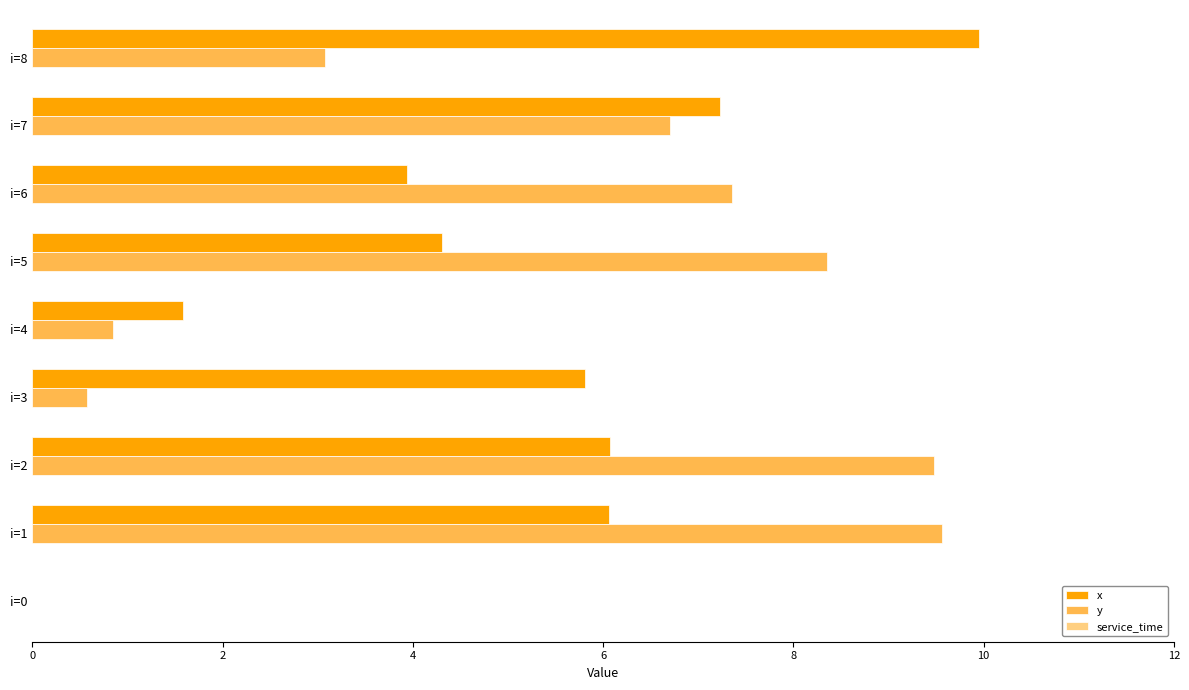

What is the sum of all y values?

46.0